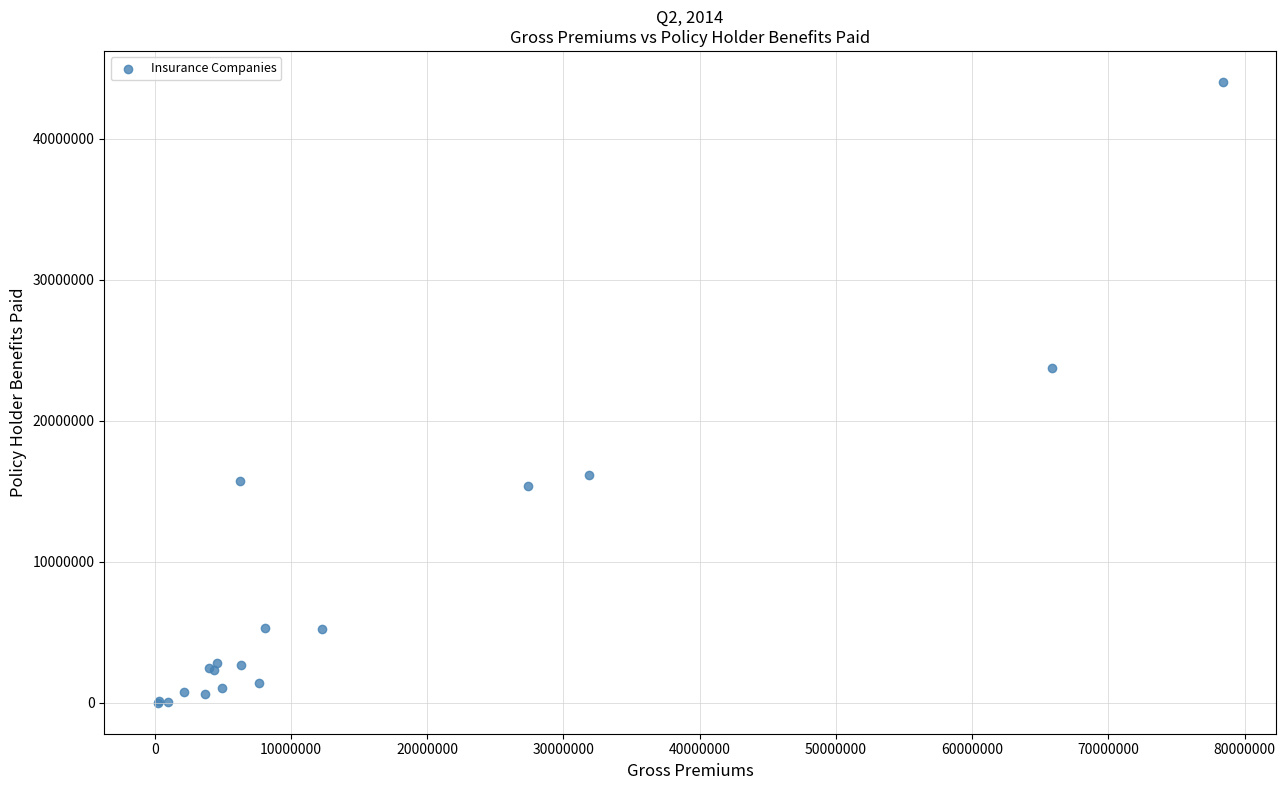

What Y value in the scatter plot is closest to 22013379?

23734191